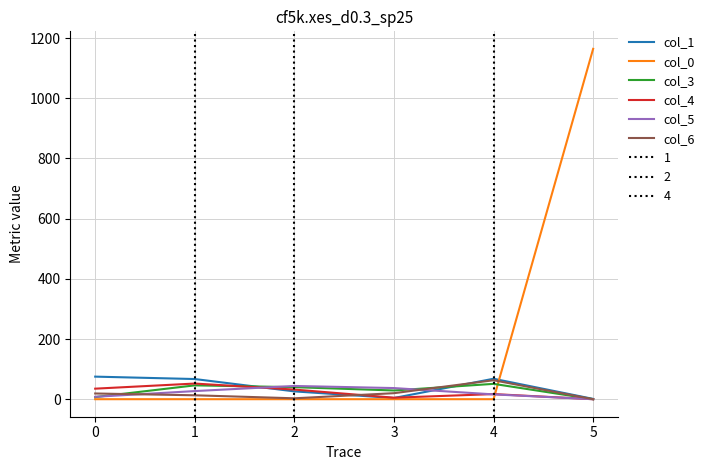

Does the chart have visible grid lines?

Yes